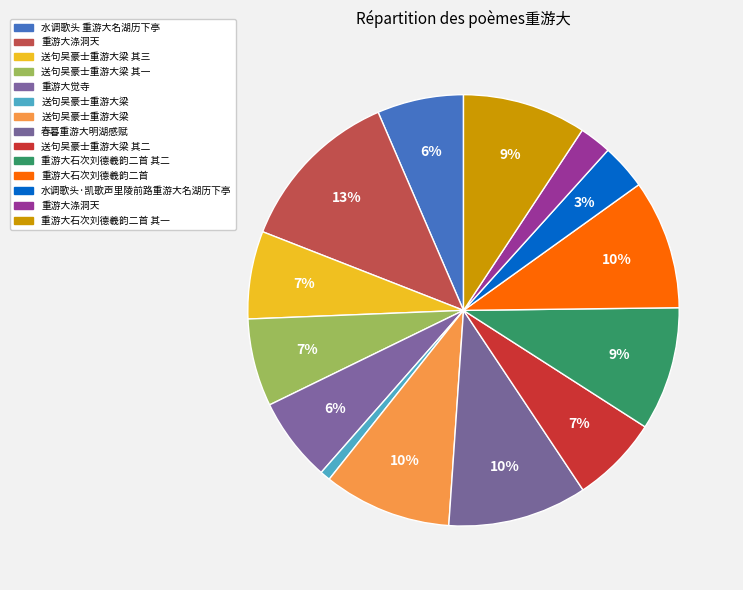

Rank the categories by value from lowest to highest.

送句吴豪士重游大梁, 重游大涤洞天, 水调歌头·凯歌声里陵前路重游大名湖历下亭, 重游大觉寺, 水调歌头 重游大名湖历下亭, 送句吴豪士重游大梁 其一, 送句吴豪士重游大梁 其二, 送句吴豪士重游大梁 其三, 重游大石次刘德羲韵二首 其一, 重游大石次刘德羲韵二首 其二, 送句吴豪士重游大梁, 重游大石次刘德羲韵二首, 春暮重游大明湖感赋, 重游大涤洞天